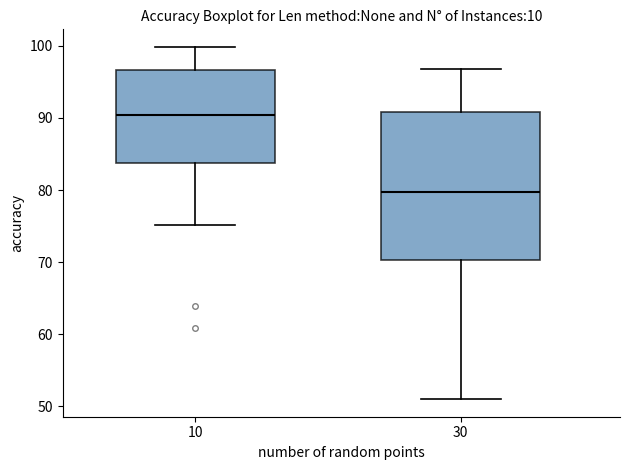

Reading left to right, transcribe this box plot: for each box, give where its median line is, the range the box spans, and where its two whiskers end, as read against the y-axis. The values are not printed on the chart, so give them approximately, as read against the axis.

10: median 90, box 84 to 97, whiskers 75 to 100
30: median 80, box 70 to 91, whiskers 51 to 97